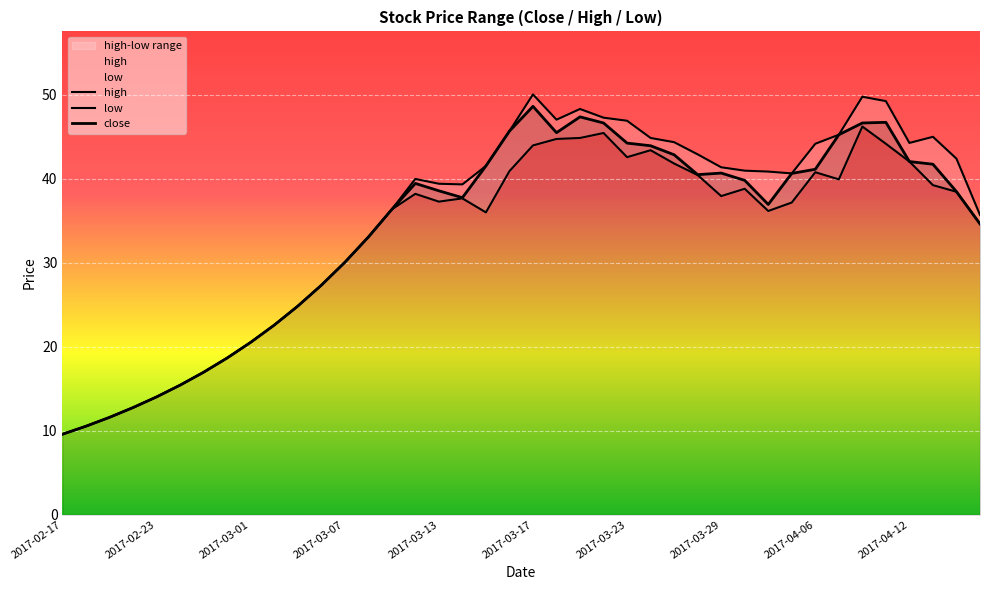

At 2017-04-07, list the series in order from smallest to largest.

low, close, high